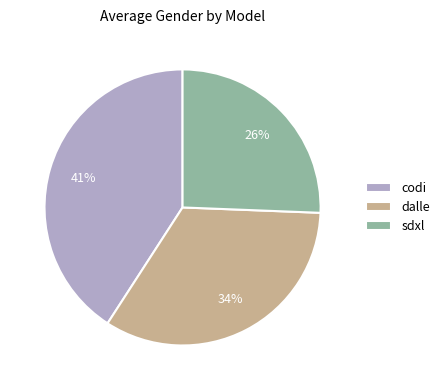

Count the number of slices in the pie.

3